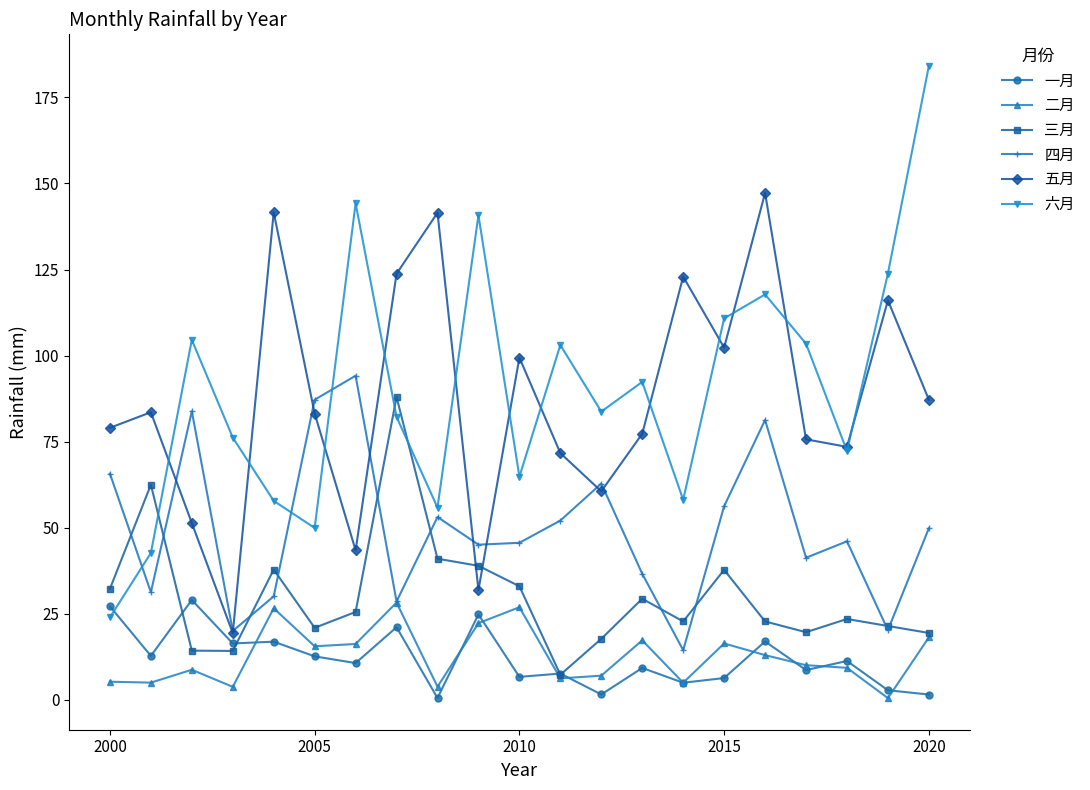

True or false: 二月 and 六月 intersect in this chart.

False